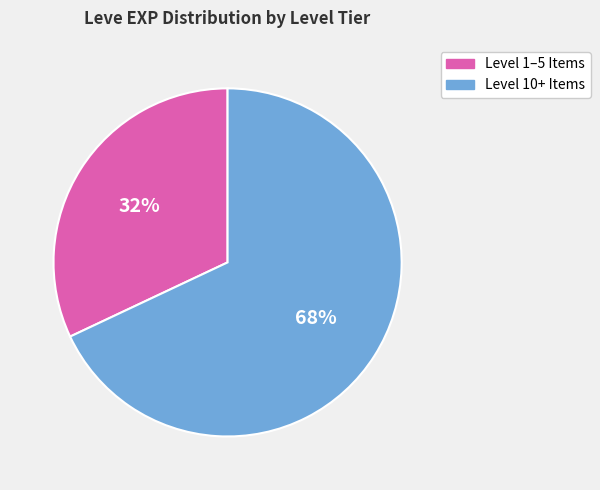

Does any single category account for the majority?

Yes